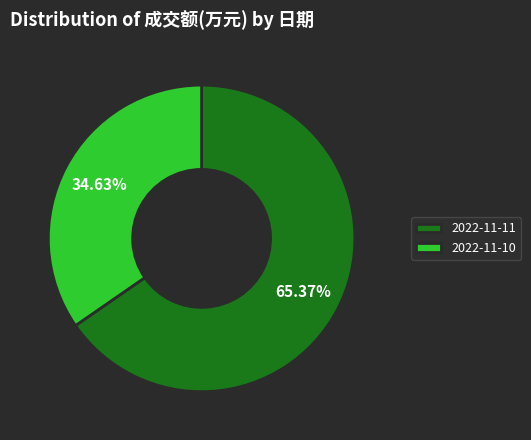

Which category has the biggest portion of the pie?

2022-11-11